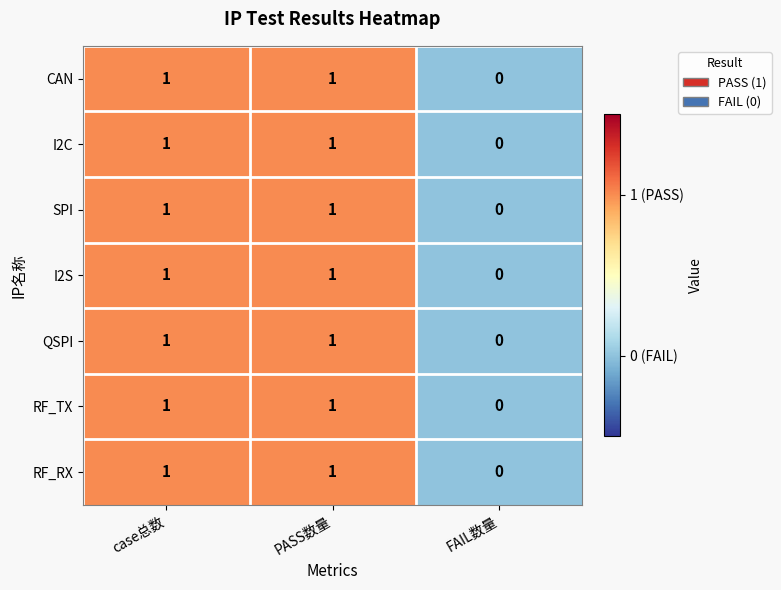

How many data points does each series have?

3